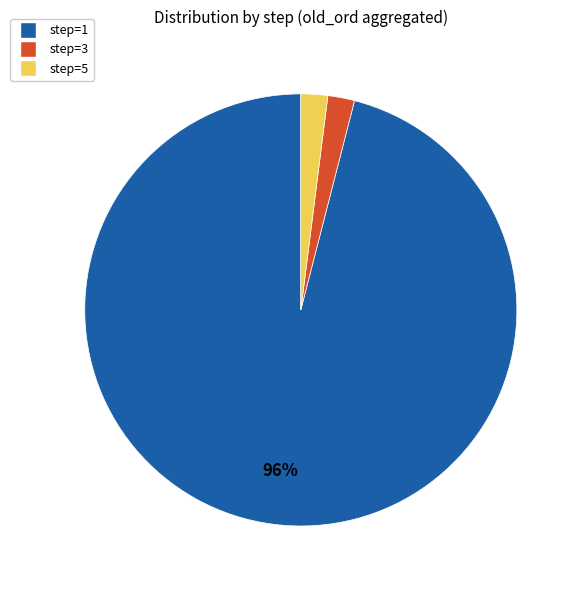

Approximately how many times larger is the value at step=3 compared to step=1?

0.0